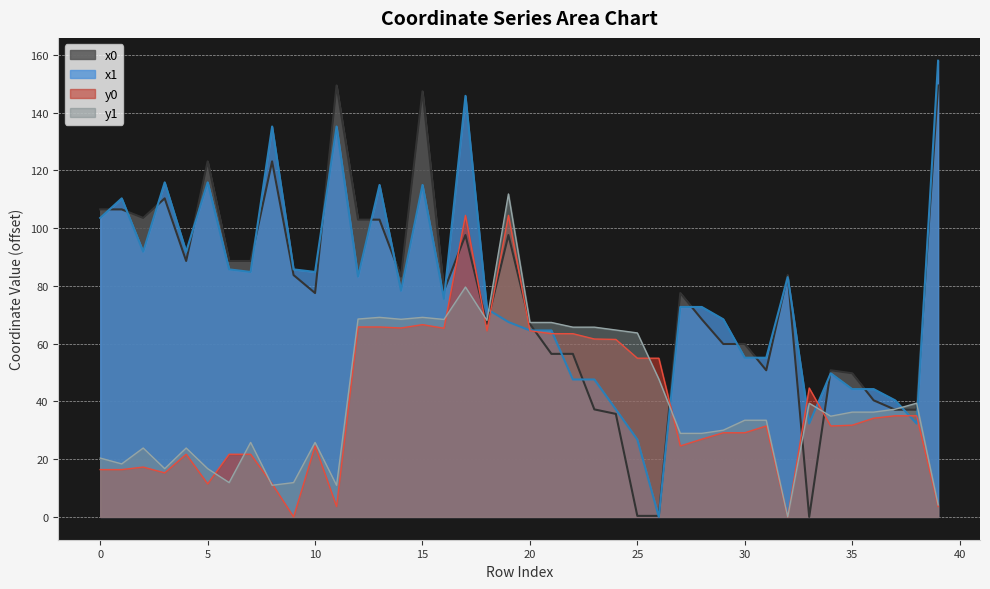

How many lines are shown in the chart?

4